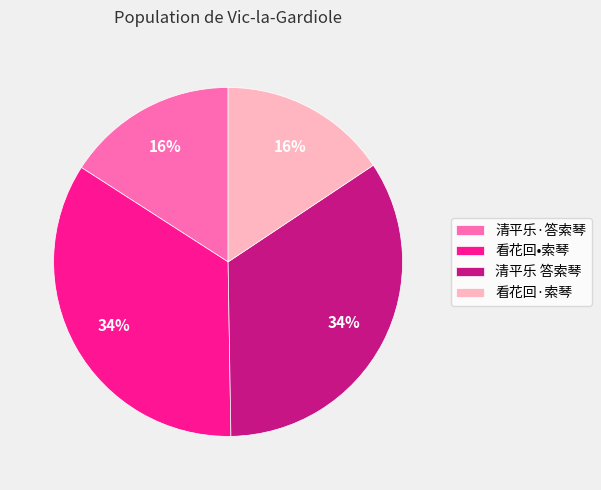

Is it true that 清平乐·答索琴 is 16% of the pie?

True